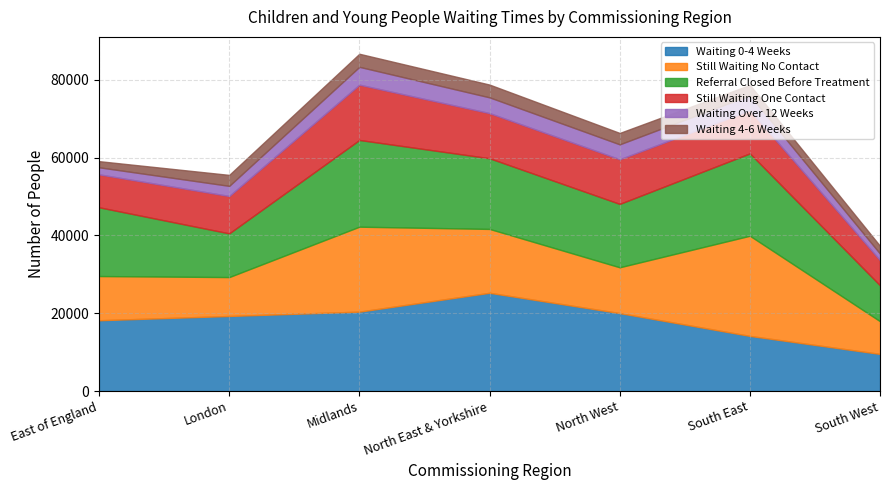

Is it true that Referral Closed Before Treatment equals 21180 at South East?

True